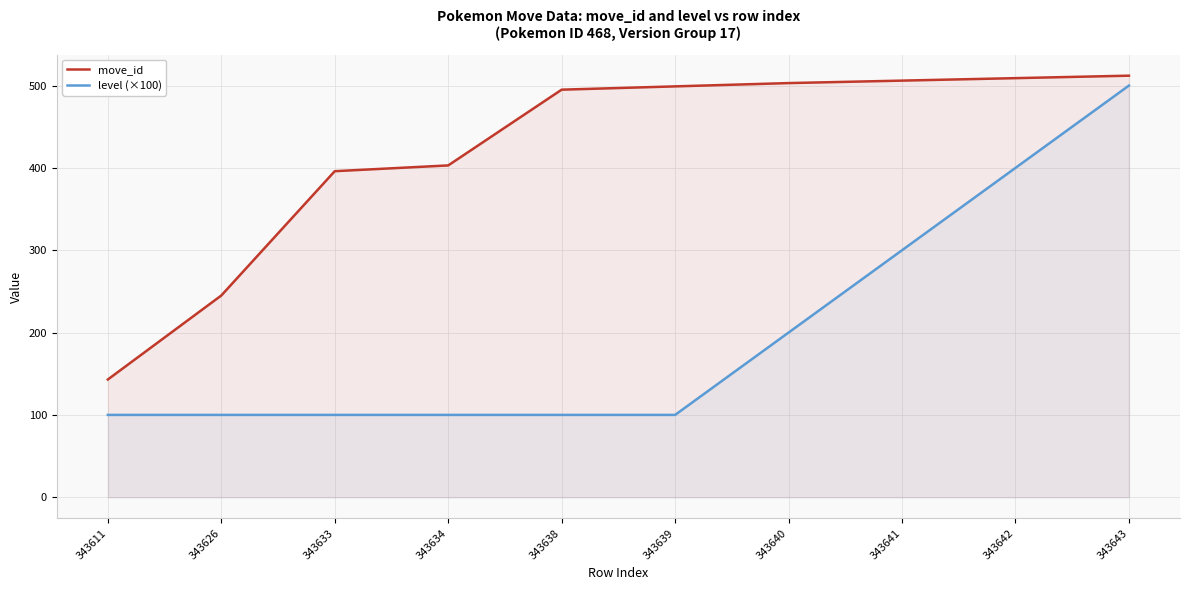

True or false: move_id has a value of 738 at 343641.

False